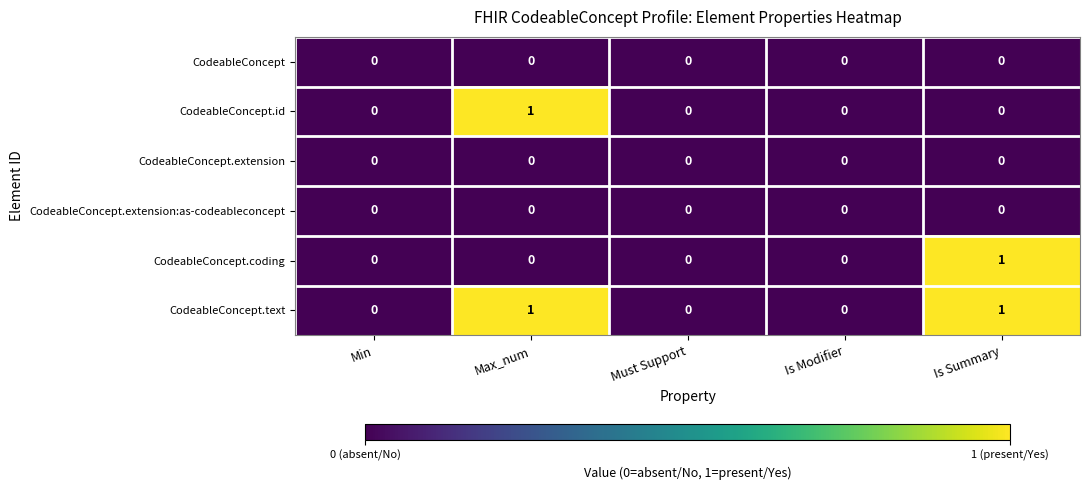

Reading left to right, transcribe all the data shown in this chart.

CodeableConcept: 0	0	0	0	0
CodeableConcept.id: 0	1	0	0	0
CodeableConcept.extension: 0	0	0	0	0
CodeableConcept.extension:as-codeableconcept: 0	0	0	0	0
CodeableConcept.coding: 0	0	0	0	1
CodeableConcept.text: 0	1	0	0	1